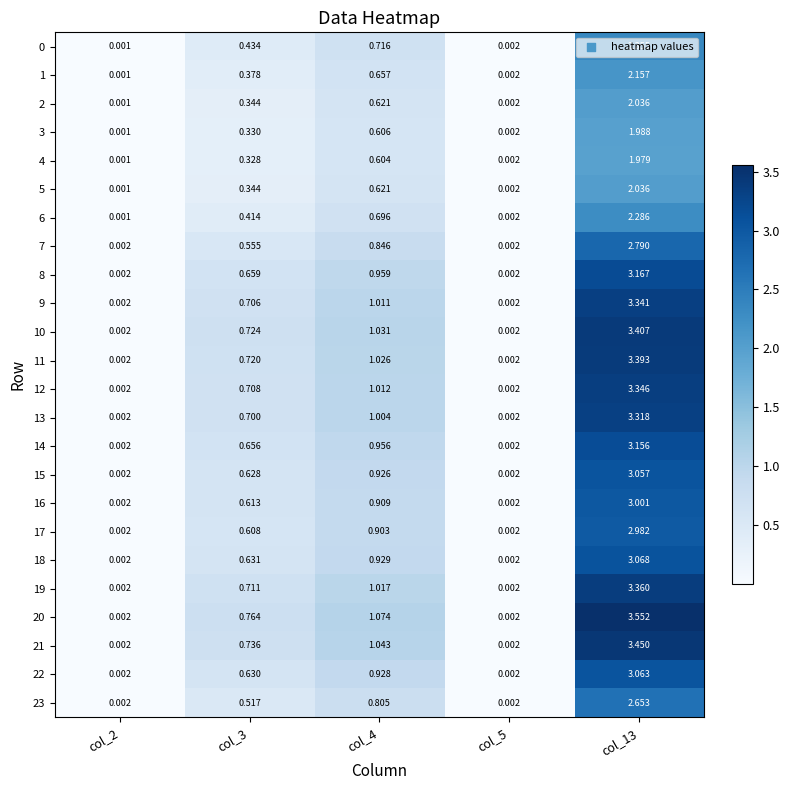

Is the value of 11 at col_3 greater than the value of 16 at col_2?

Yes